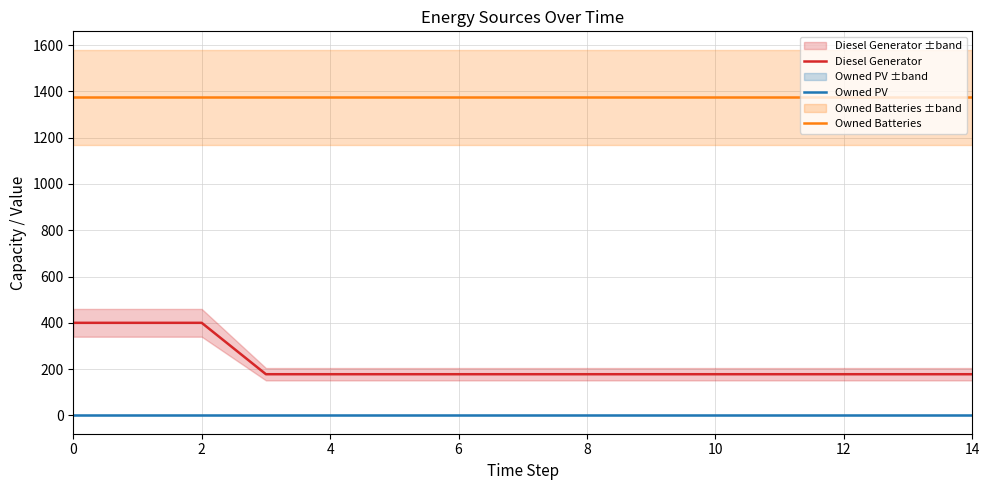

How many categories are shown in the chart?

15